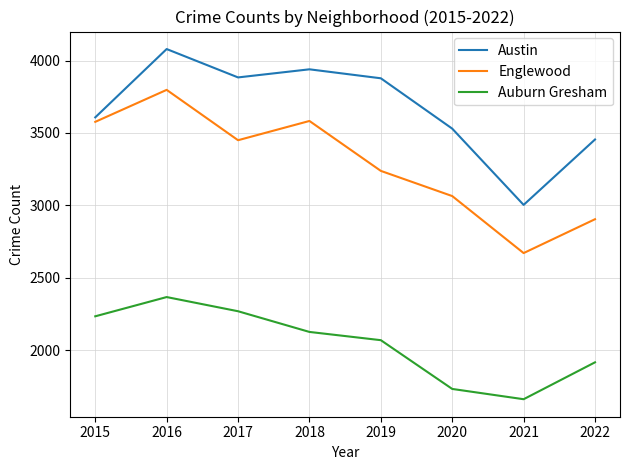

True or false: Austin has more than 0 points higher than both neighbors.

True